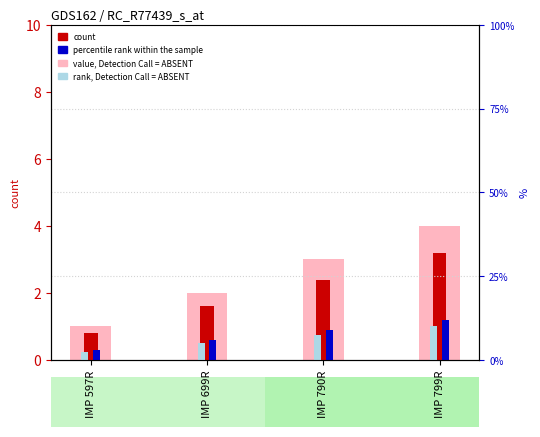

The count series shows 3.2 at IMP 799R. True or false?

True